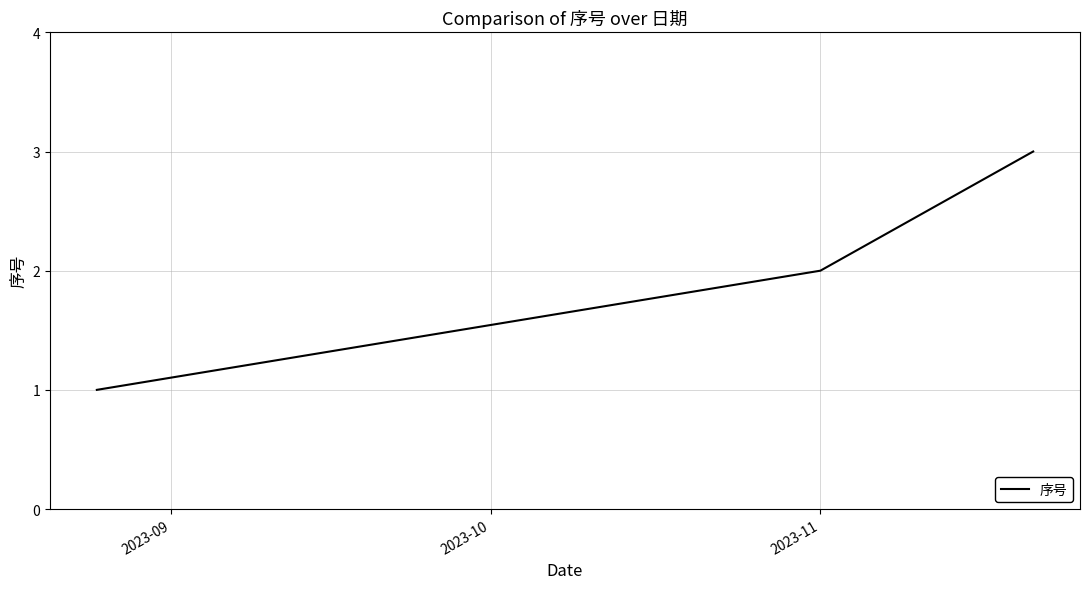

What is the sum of all values?

6